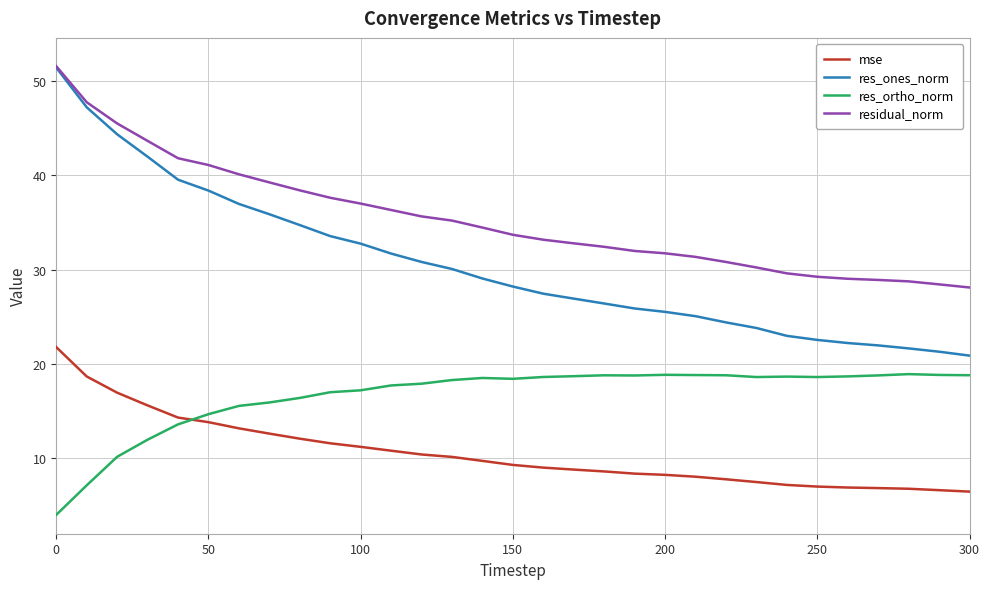

True or false: mse and res_ones_norm intersect in this chart.

False